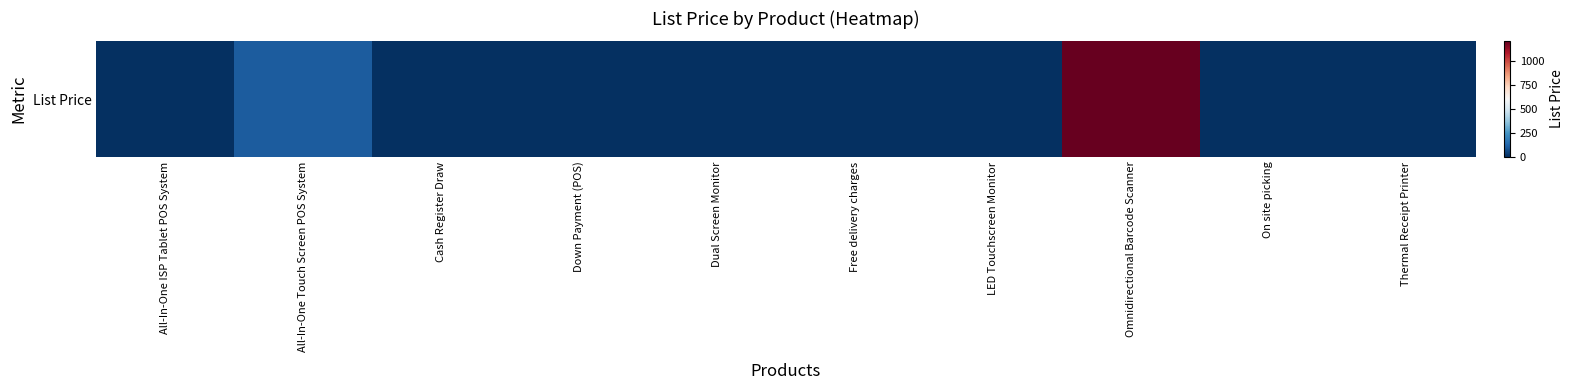

How many categories are shown in the chart?

10